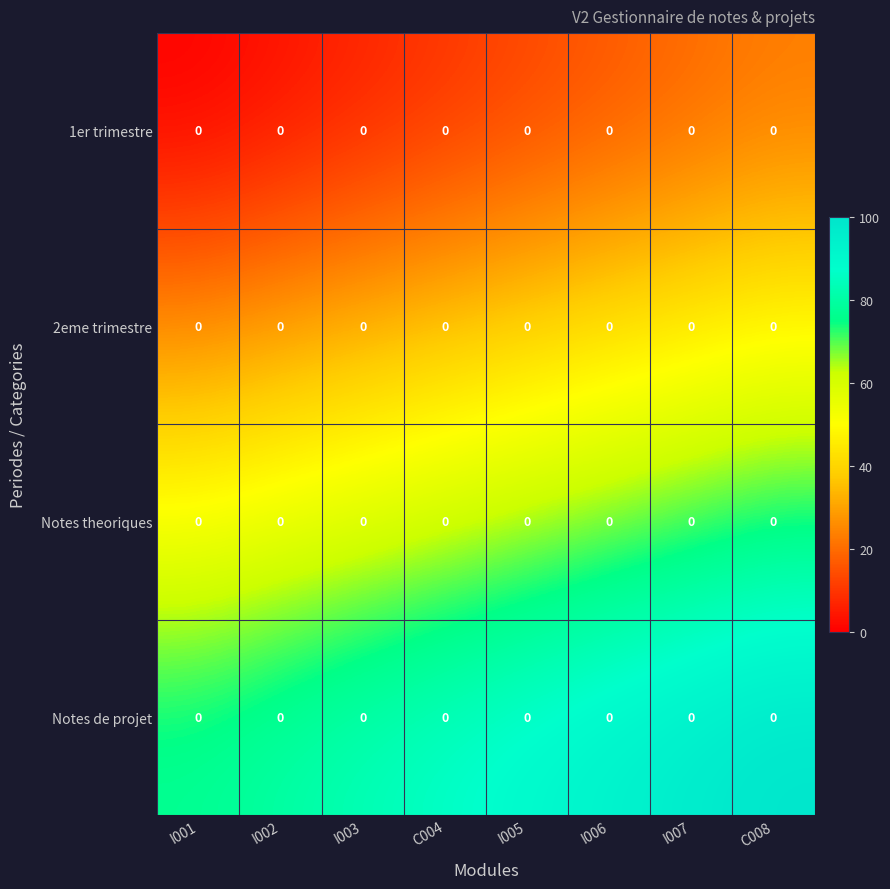

True or false: 1er trimestre has a value of 4.8 at I005.

False